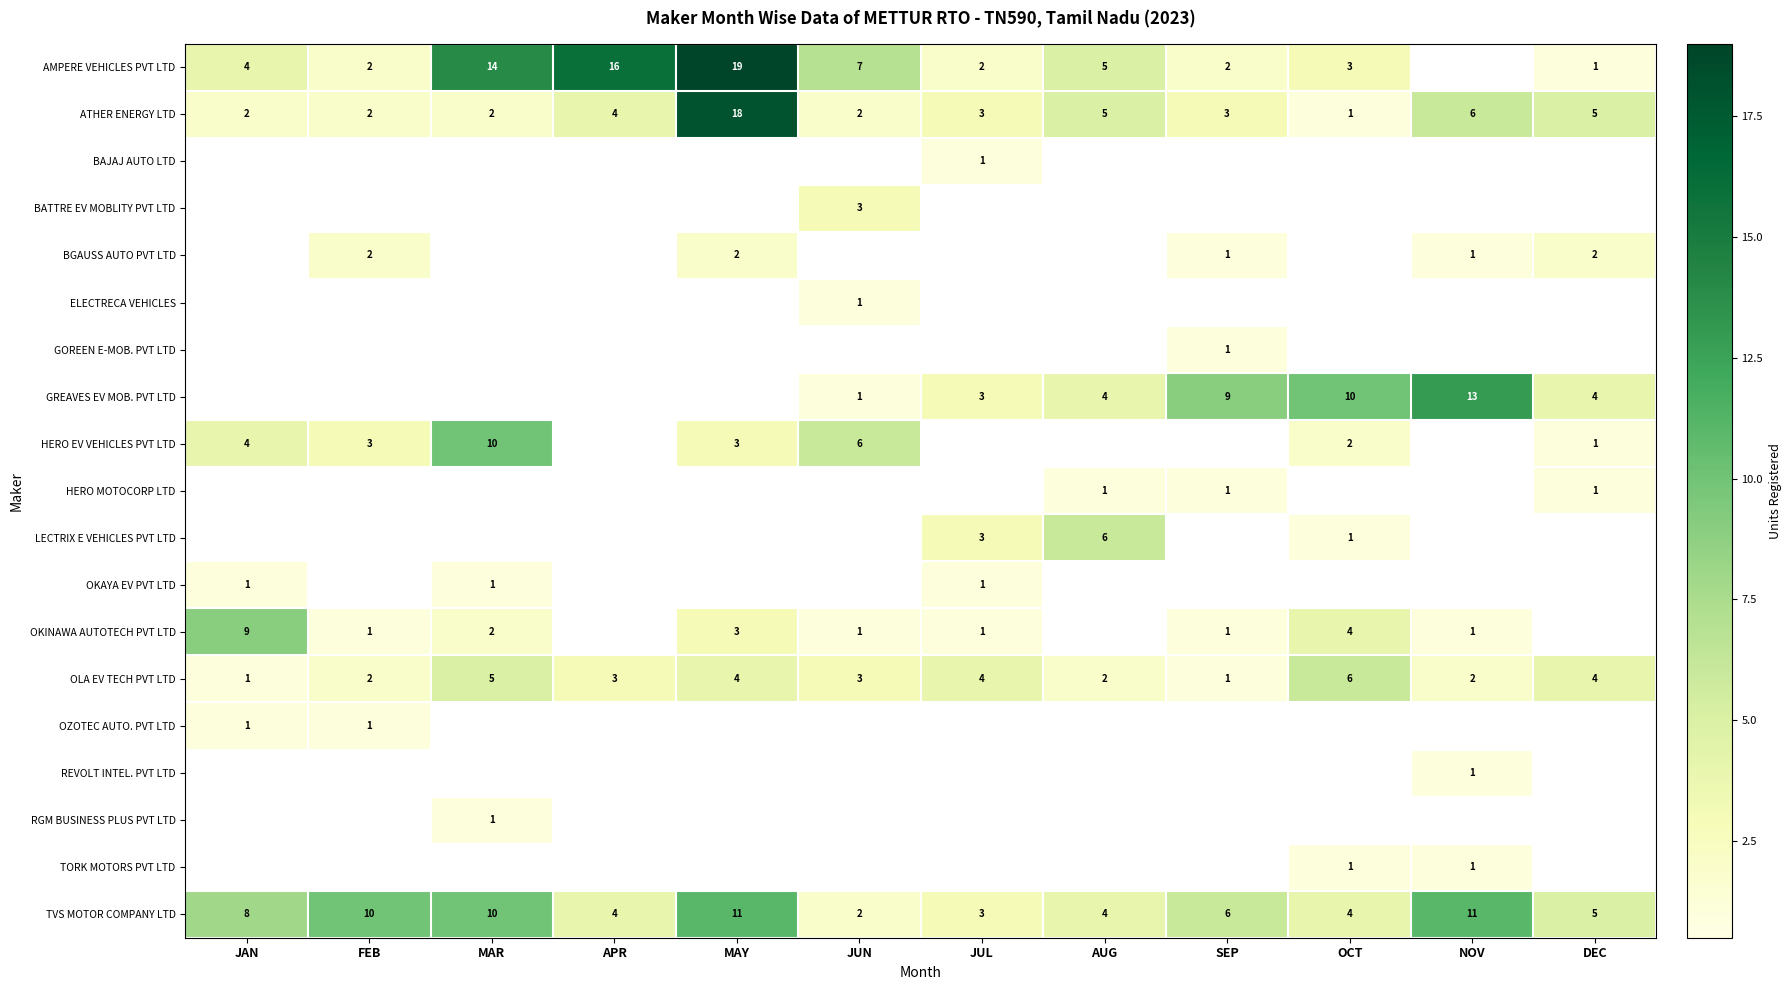

The HERO MOTOCORP LTD series shows 0 at JUN. True or false?

False